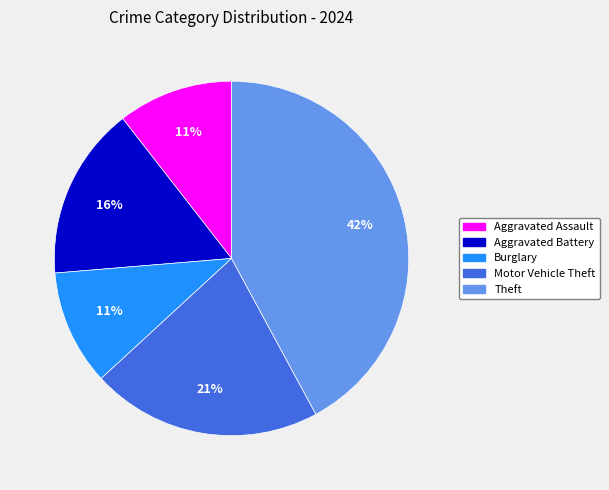

To the nearest percent, what is the average slice percentage?

20%